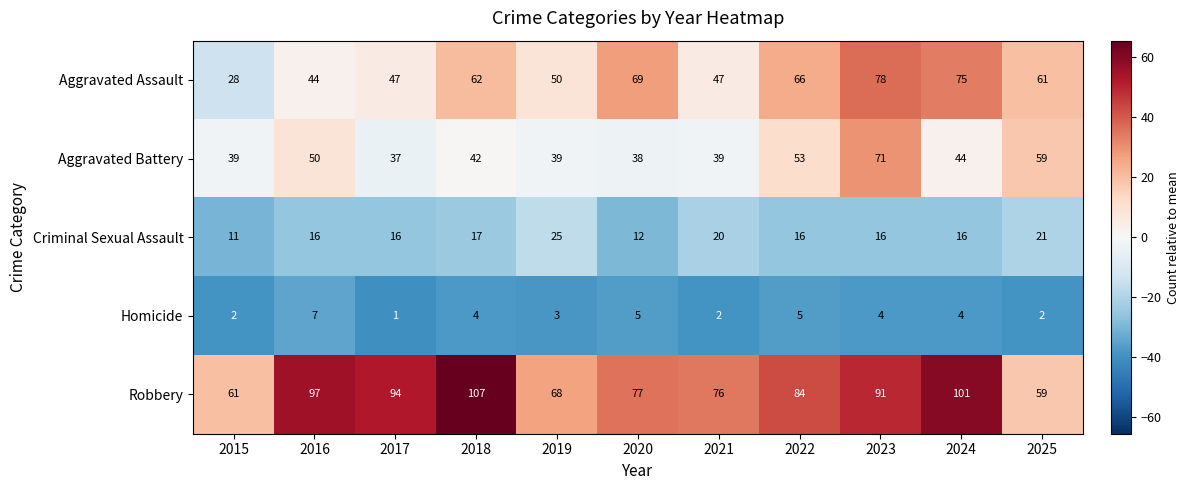

Count the number of data series in this chart.

5